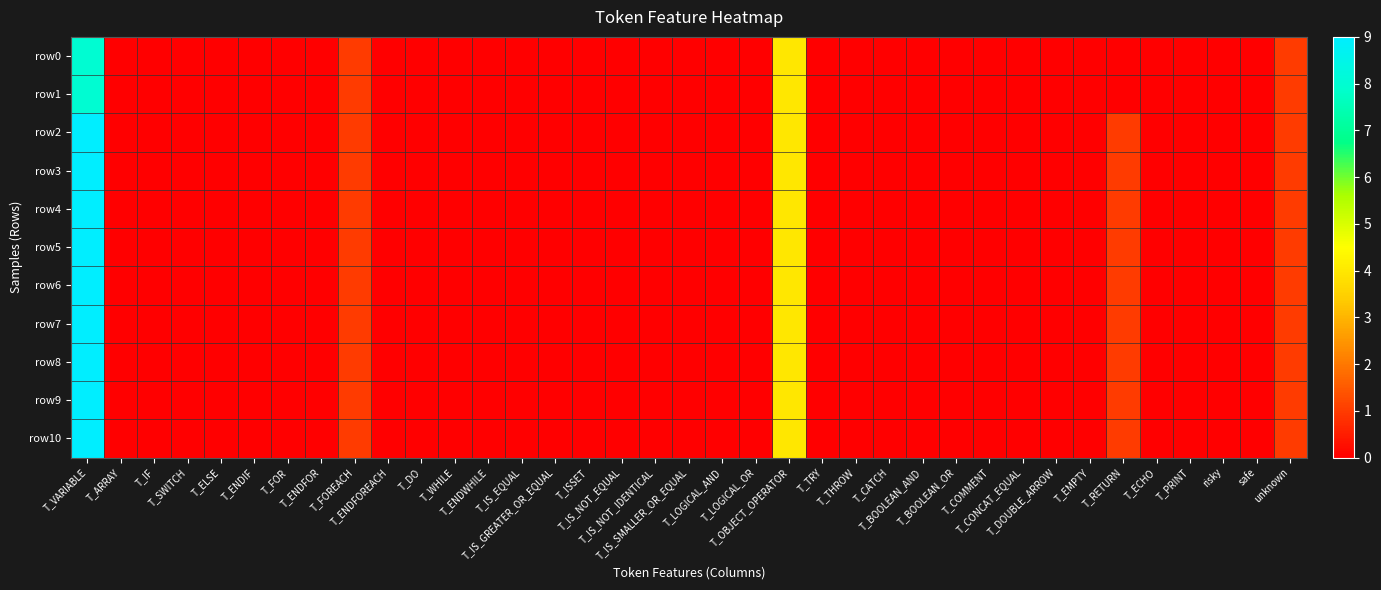

At which category is the sum across all series the highest?

T_VARIABLE